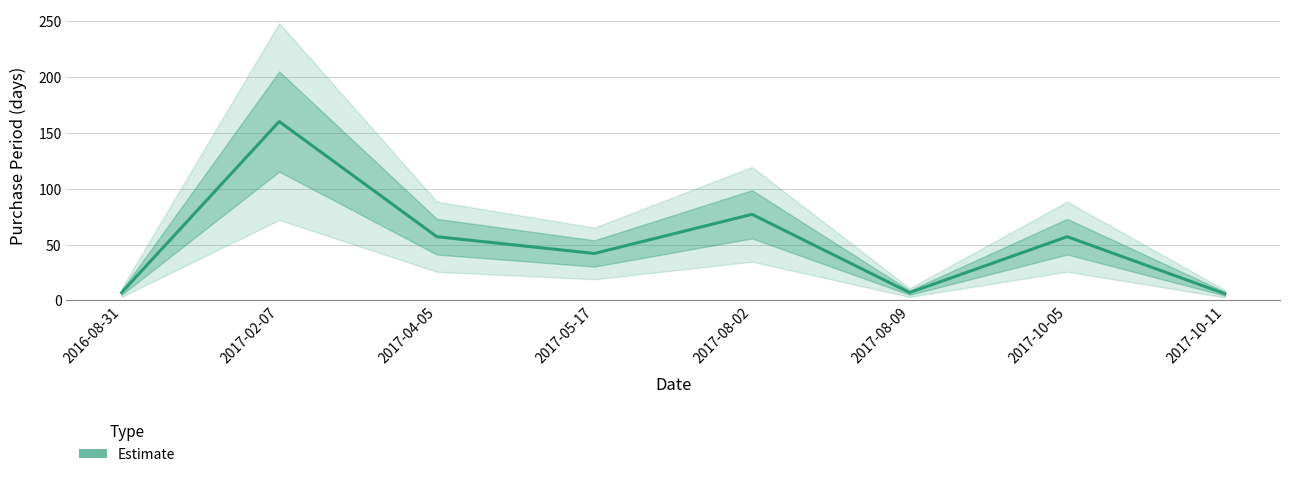

Rank the categories by value from highest to lowest.

2017-02-07, 2017-08-02, 2017-04-05, 2017-10-05, 2017-05-17, 2016-08-31, 2017-08-09, 2017-10-11